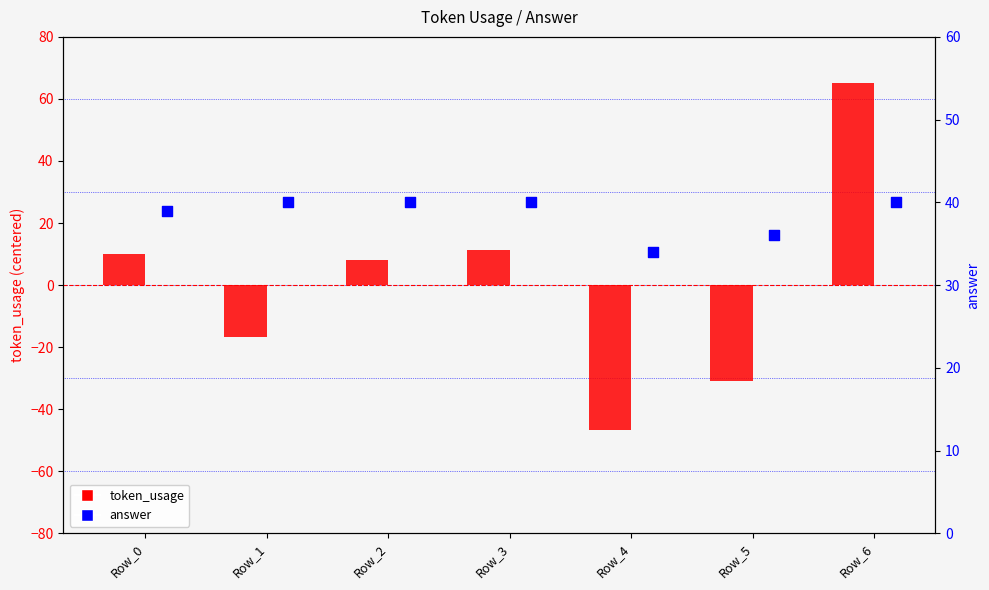

At which category is the sum across all series the highest?

Row_6